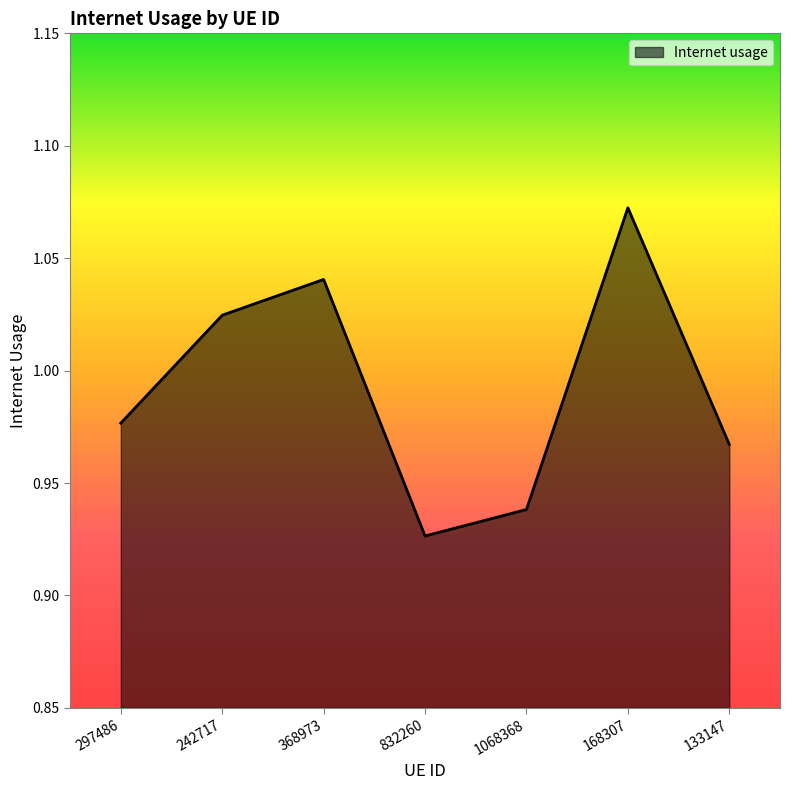

Which category has the highest value across all series?

168307